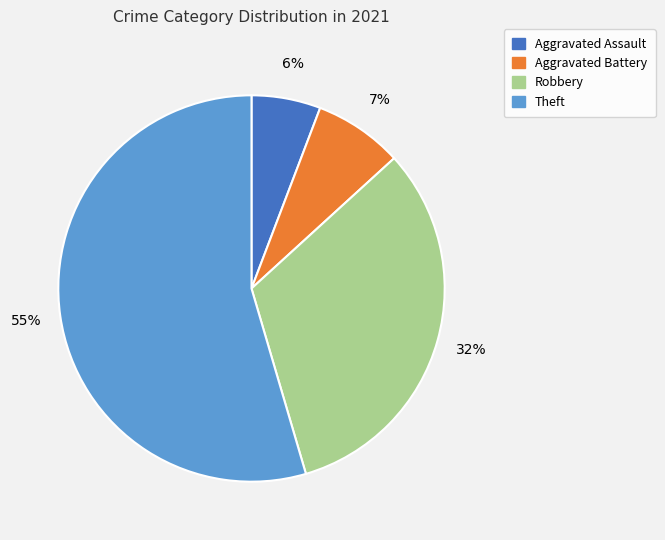

Which has a higher value, Aggravated Assault or Theft?

Theft